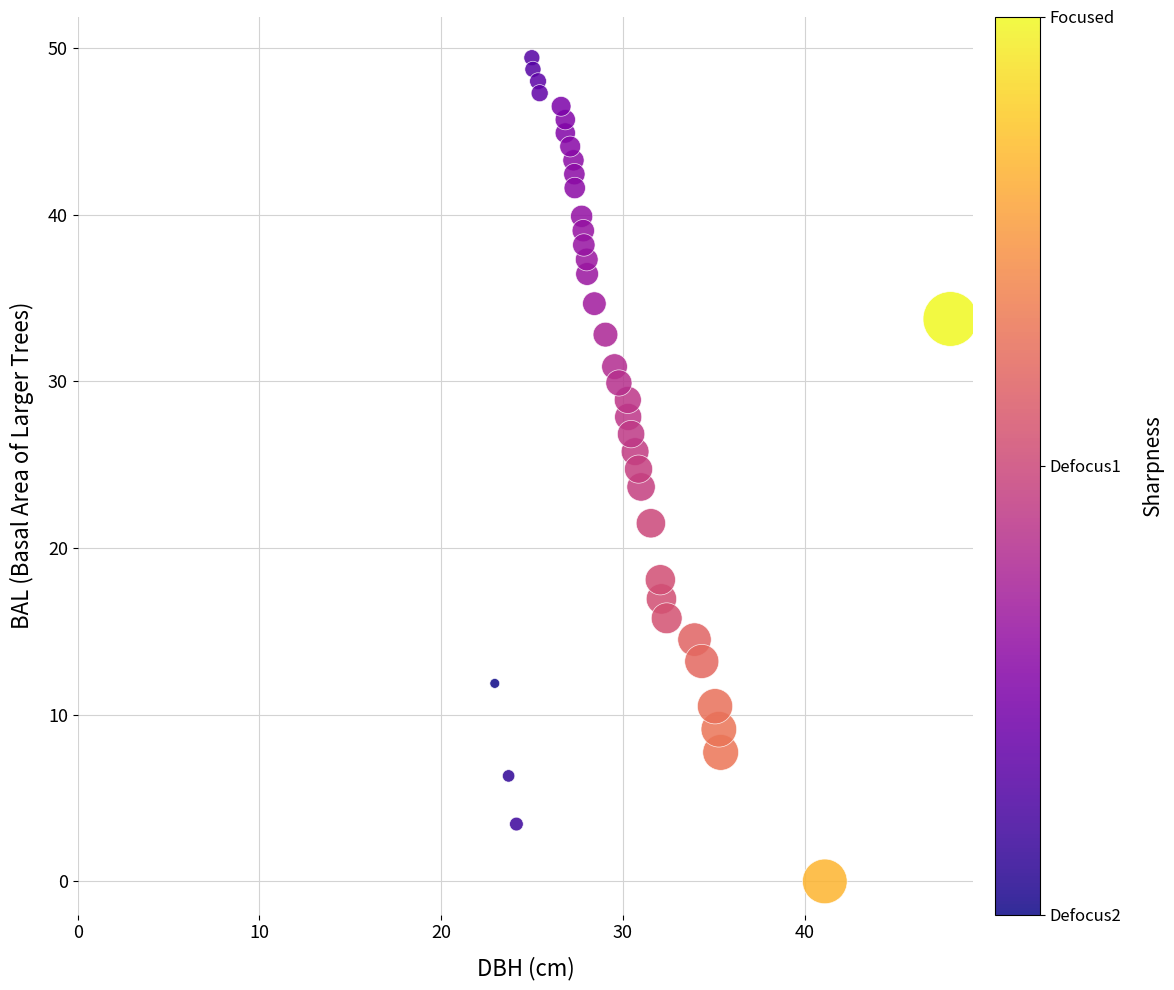

What is the range of Y values (max minus min)?

49.4